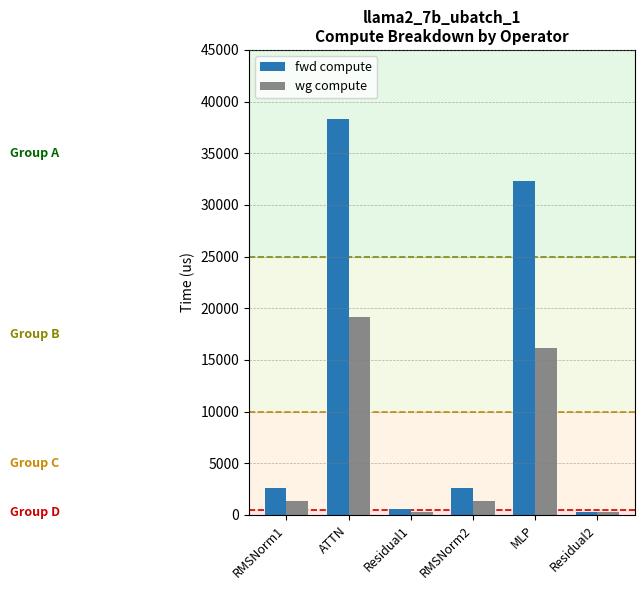

Where is fwd compute nearest to the value 19316?

MLP